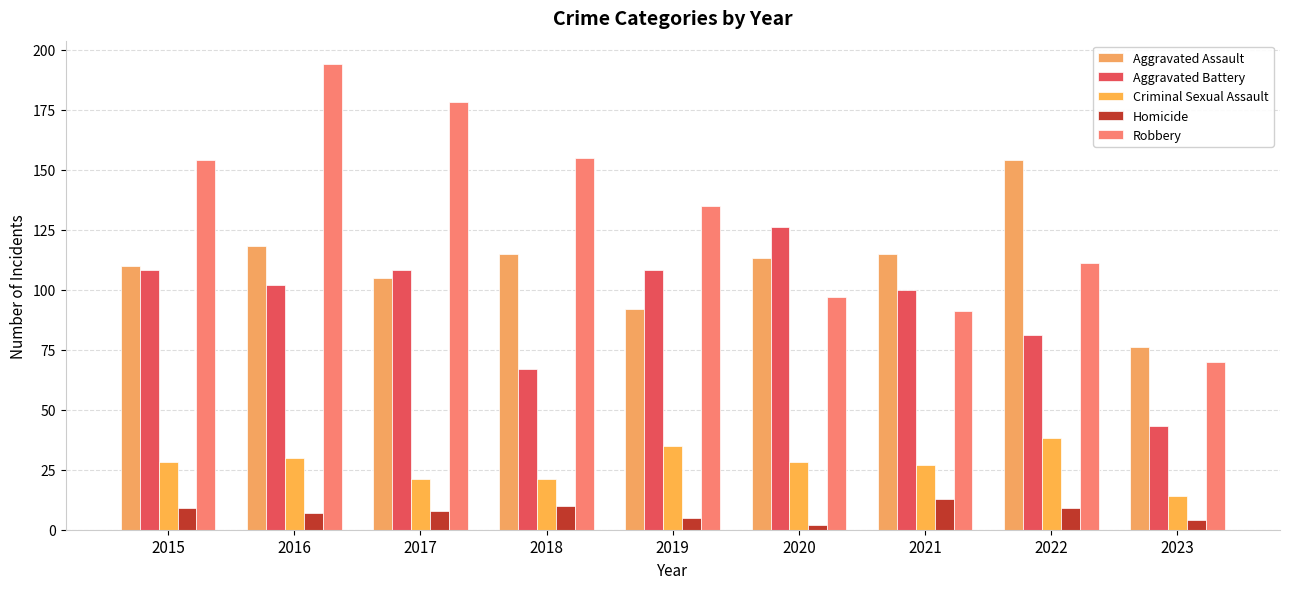

How many series are shown in this chart?

5